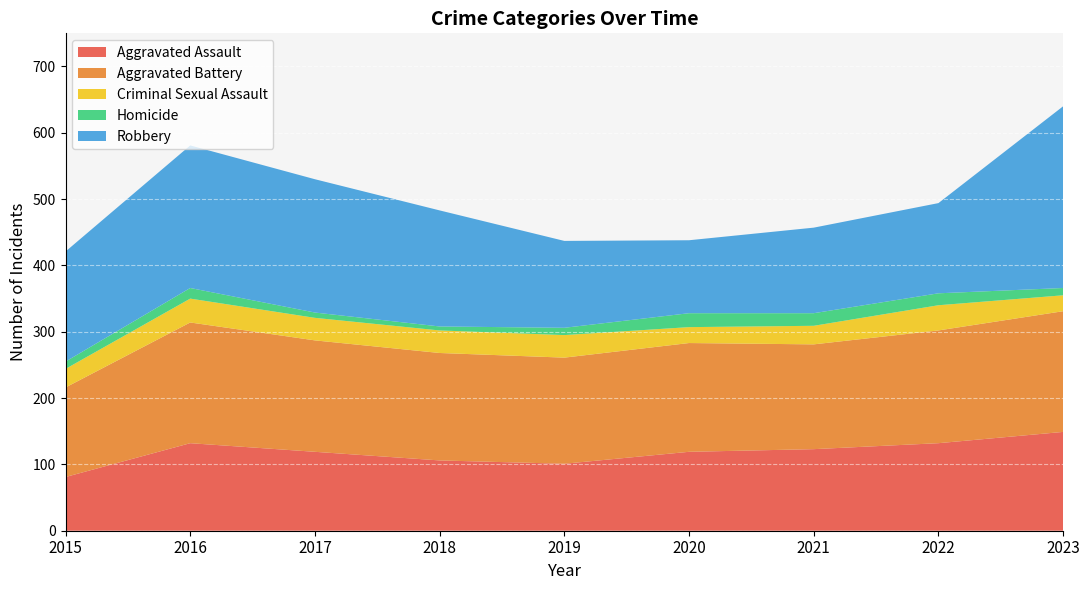

True or false: Robbery and Aggravated Assault cross at least once.

True